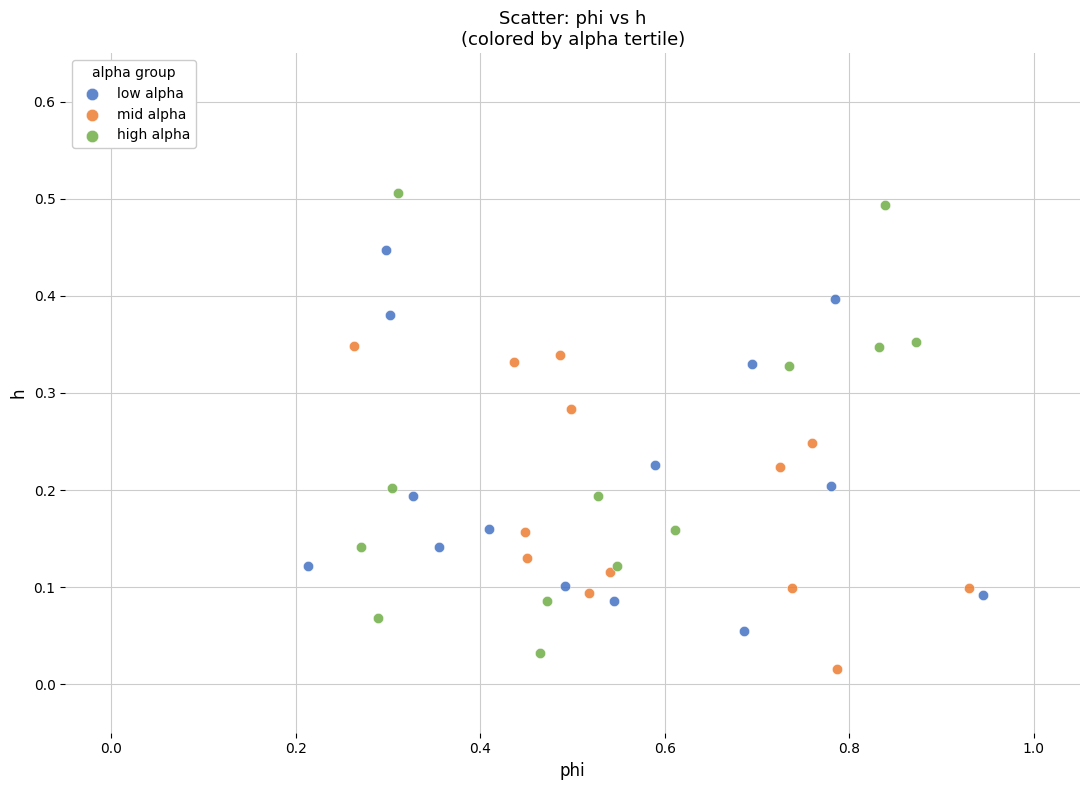

Which series has the largest Y range (max minus min)?

high alpha